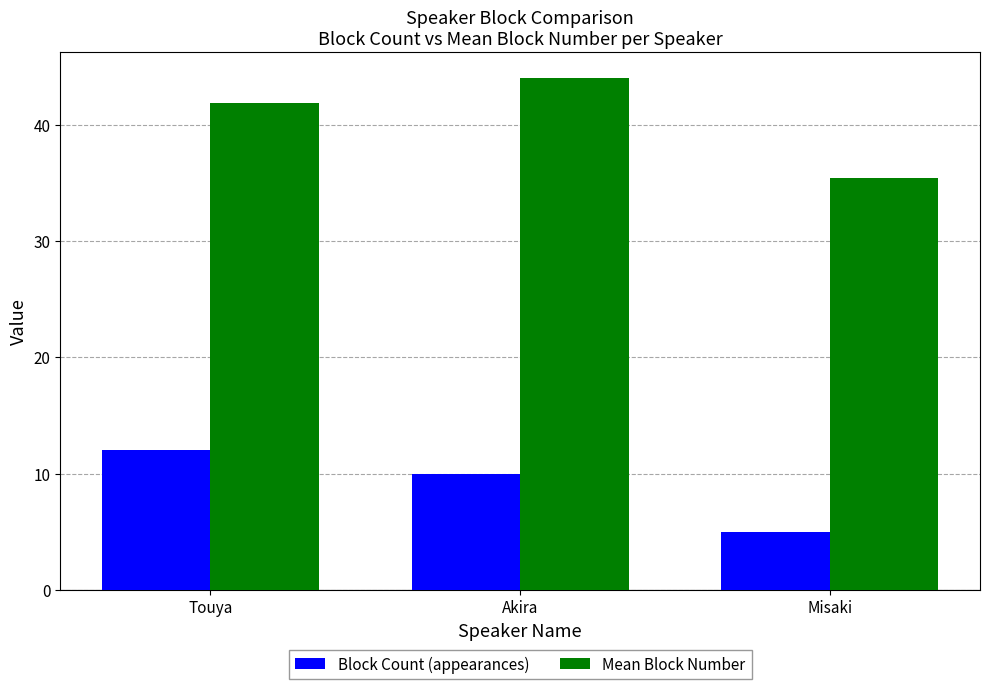

Is it true that Block Count (appearances) equals 3.1 at Akira?

False